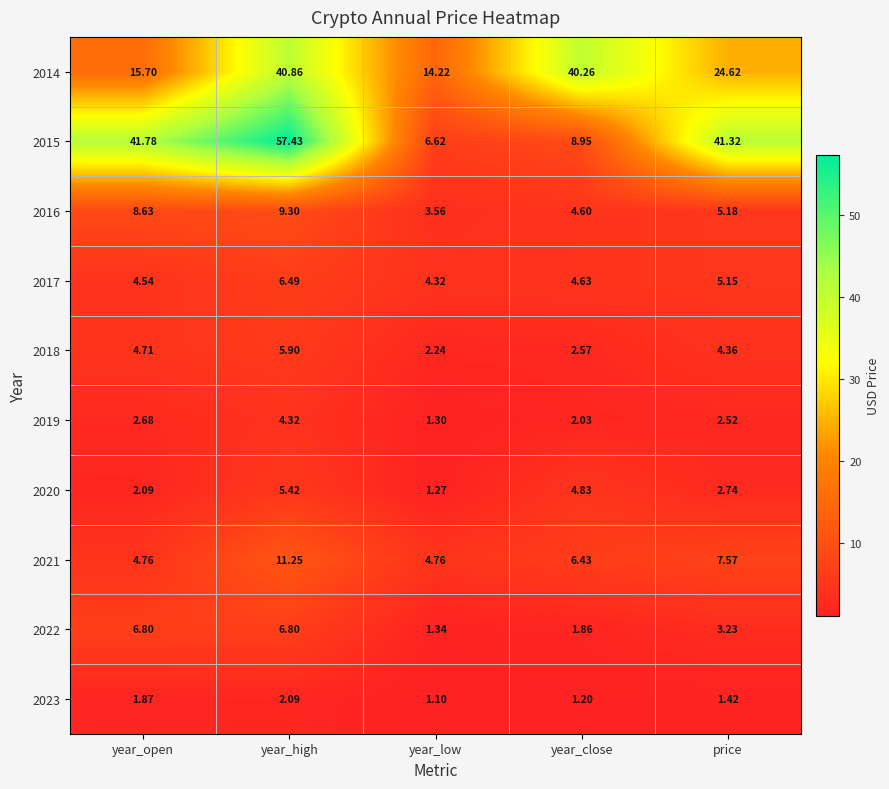

Which category has the lowest value in the 2015 series?

year_low